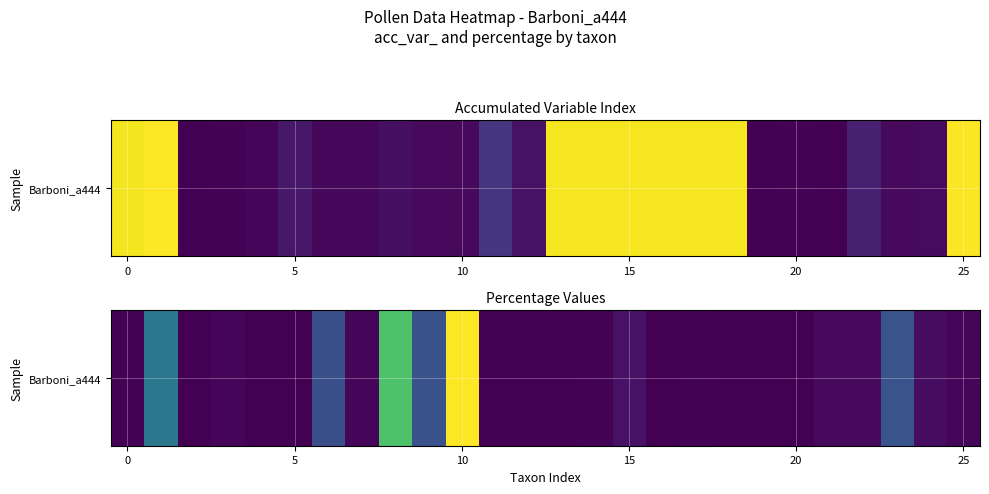

How many distinct data groups are displayed?

1